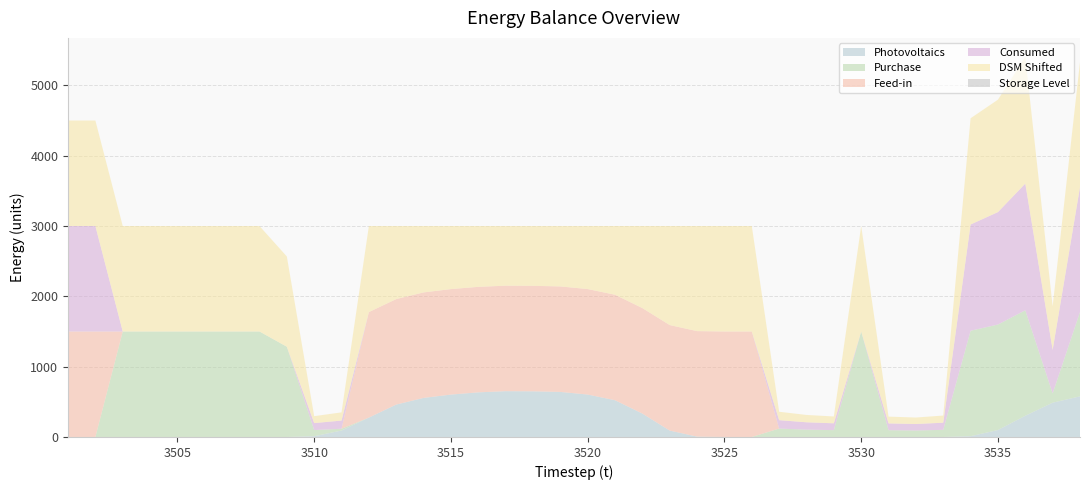

Reading left to right, transcribe all the data shown in this chart.

Photovoltaics: 3501=0.0	3502=0.0	3503=0.0	3504=0.0	3505=0.0	3506=0.0	3507=0.0	3508=0.0	3509=0.0	3510=10.7	3511=91.5	3512=275.8	3513=460.8	3514=555.6	3515=602.9	3516=634.7	3517=651.2	3518=649.2	3519=640.6	3520=603.2	3521=522.5	3522=332.5	3523=91.0	3524=5.1	3525=0.0	3526=0.0	3527=0.0	3528=0.0	3529=0.0	3530=0.0	3531=0.0	3532=0.0	3533=0.0	3534=10.7	3535=98.9	3536=301.6	3537=487.2	3538=577.6
Purchase: 3501=0.0	3502=0.0	3503=1500.0	3504=1500.0	3505=1500.0	3506=1500.0	3507=1500.0	3508=1500.0	3509=1283.4	3510=88.0	3511=25.2	3512=0.0	3513=0.0	3514=0.0	3515=0.0	3516=0.0	3517=0.0	3518=0.0	3519=0.0	3520=0.0	3521=0.0	3522=0.0	3523=0.0	3524=0.0	3525=0.0	3526=0.0	3527=119.5	3528=104.4	3529=97.2	3530=1500.0	3531=96.5	3532=92.2	3533=101.5	3534=1500.0	3535=1500.0	3536=1500.0	3537=132.2	3538=1199.0
Feed-in: 3501=1500.0	3502=1500.0	3503=0.0	3504=0.0	3505=0.0	3506=0.0	3507=0.0	3508=0.0	3509=0.0	3510=0.0	3511=0.0	3512=1500.0	3513=1500.0	3514=1500.0	3515=1500.0	3516=1500.0	3517=1500.0	3518=1500.0	3519=1500.0	3520=1500.0	3521=1500.0	3522=1500.0	3523=1500.0	3524=1500.0	3525=1500.0	3526=1500.0	3527=0.0	3528=0.0	3529=0.0	3530=0.0	3531=0.0	3532=0.0	3533=0.0	3534=0.0	3535=0.0	3536=0.0	3537=0.0	3538=0.0
Consumed: 3501=1500.0	3502=1500.0	3503=0.0	3504=0.0	3505=0.0	3506=0.0	3507=0.0	3508=0.0	3509=0.0	3510=98.6	3511=116.6	3512=0.0	3513=0.0	3514=0.0	3515=0.0	3516=0.0	3517=0.0	3518=0.0	3519=0.0	3520=0.0	3521=0.0	3522=0.0	3523=0.0	3524=0.0	3525=0.0	3526=0.0	3527=119.5	3528=104.4	3529=97.2	3530=0.0	3531=96.5	3532=92.2	3533=101.5	3534=1510.7	3535=1598.9	3536=1801.6	3537=619.4	3538=1776.6
DSM Shifted: 3501=1500.0	3502=1500.0	3503=1500.0	3504=1500.0	3505=1500.0	3506=1500.0	3507=1500.0	3508=1500.0	3509=1283.4	3510=98.6	3511=116.6	3512=1224.2	3513=1039.2	3514=944.4	3515=897.1	3516=865.3	3517=848.8	3518=850.8	3519=859.4	3520=896.8	3521=977.5	3522=1167.5	3523=1409.0	3524=1494.9	3525=1500.0	3526=1500.0	3527=119.5	3528=104.4	3529=97.2	3530=1500.0	3531=96.5	3532=92.2	3533=101.5	3534=1510.7	3535=1598.9	3536=1801.6	3537=619.4	3538=1776.6
Storage Level: 3501=0.0	3502=0.0	3503=0.0	3504=0.0	3505=0.0	3506=0.0	3507=0.0	3508=0.0	3509=0.0	3510=0.0	3511=0.0	3512=0.0	3513=0.0	3514=0.0	3515=0.0	3516=0.0	3517=0.0	3518=0.0	3519=0.0	3520=0.0	3521=0.0	3522=0.0	3523=0.0	3524=0.0	3525=0.0	3526=0.0	3527=0.0	3528=0.0	3529=0.0	3530=0.0	3531=0.0	3532=0.0	3533=0.0	3534=0.0	3535=0.0	3536=0.0	3537=0.0	3538=0.0